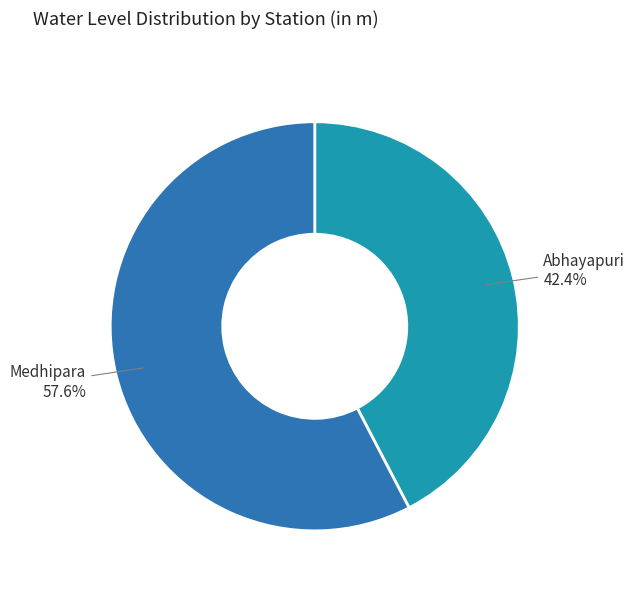

How many slices are in this pie chart?

2